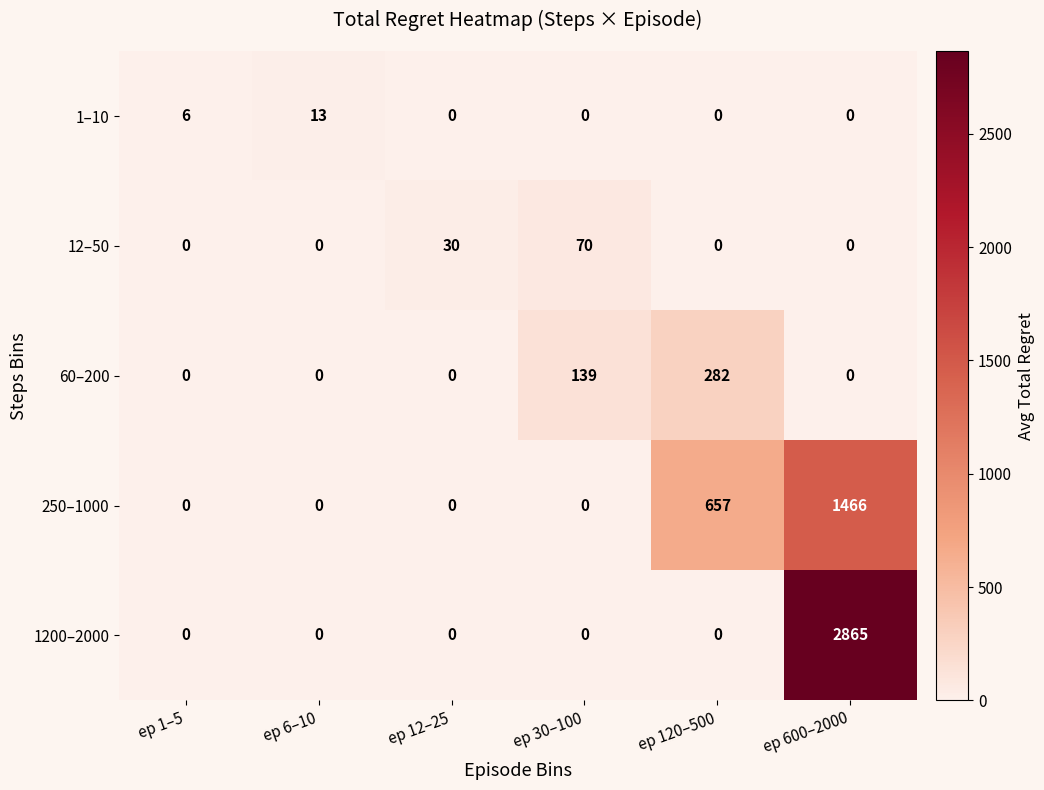

Is it true that 1–10 equals 0 at ep 30–100?

True